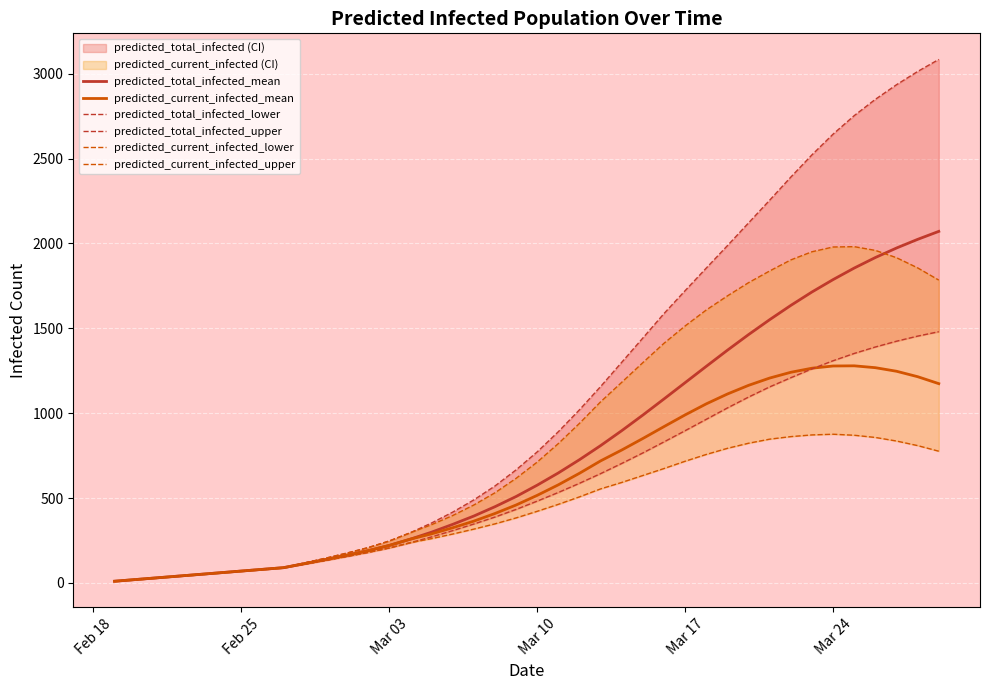

Is this an area chart (filled region under the line)?

No